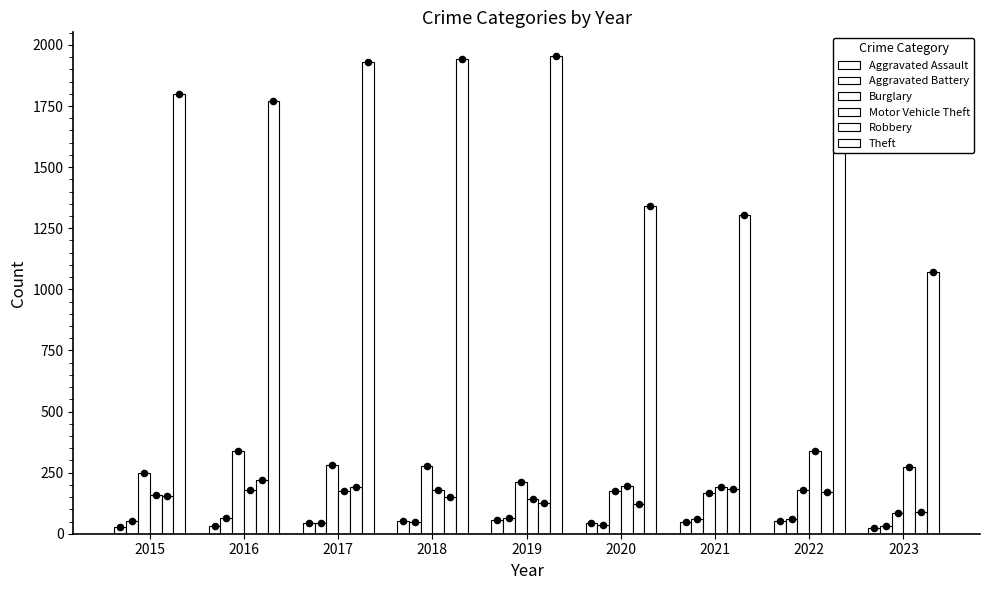

At which category is the sum across all series the highest?

2017